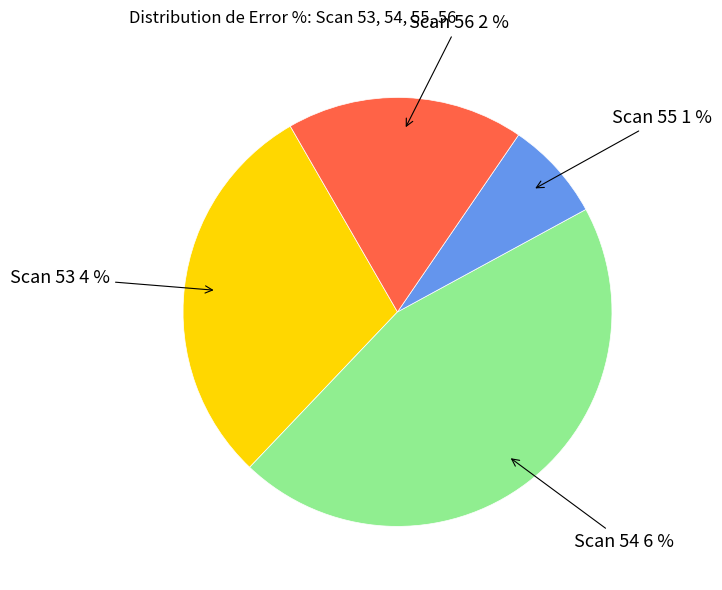

To the nearest percent, what portion does Scan 53 represent?

30%